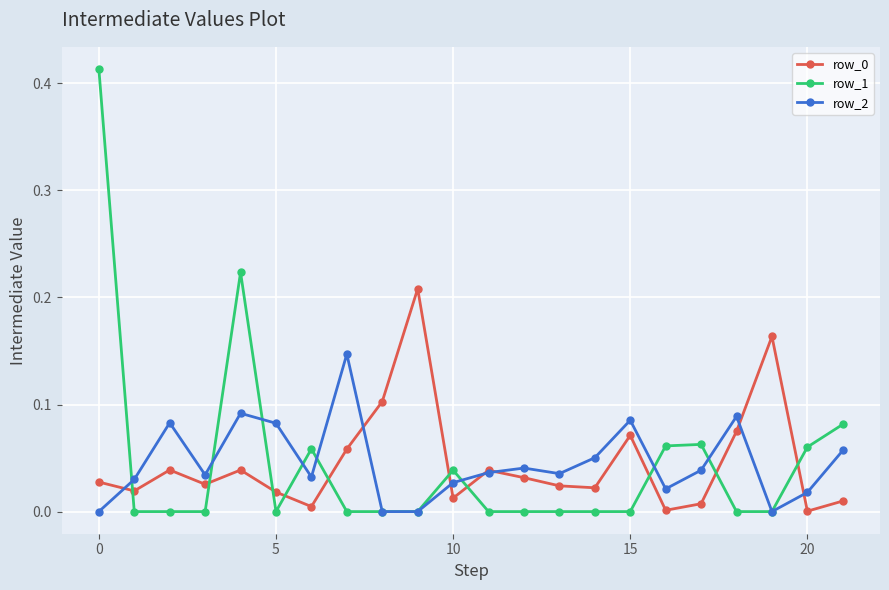

After their last crossing, which series has the higher values: row_0 or row_1?

row_1